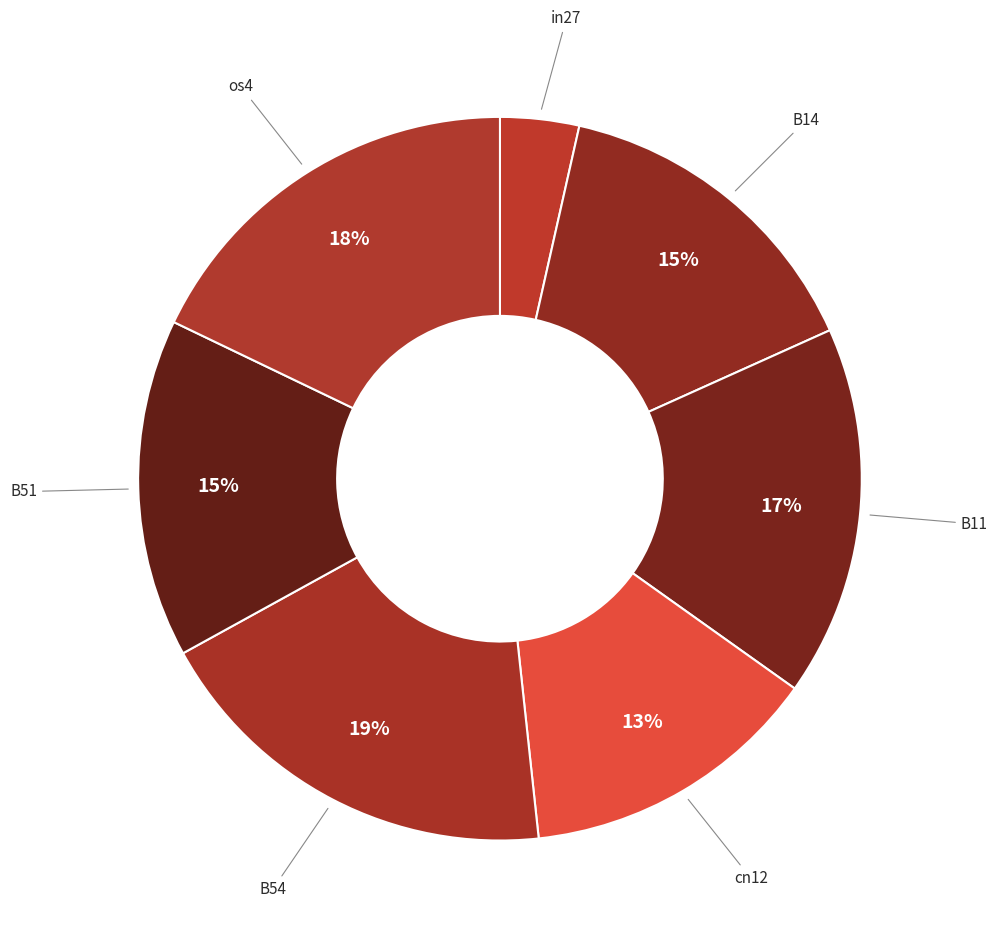

Which category has the biggest portion of the pie?

B54